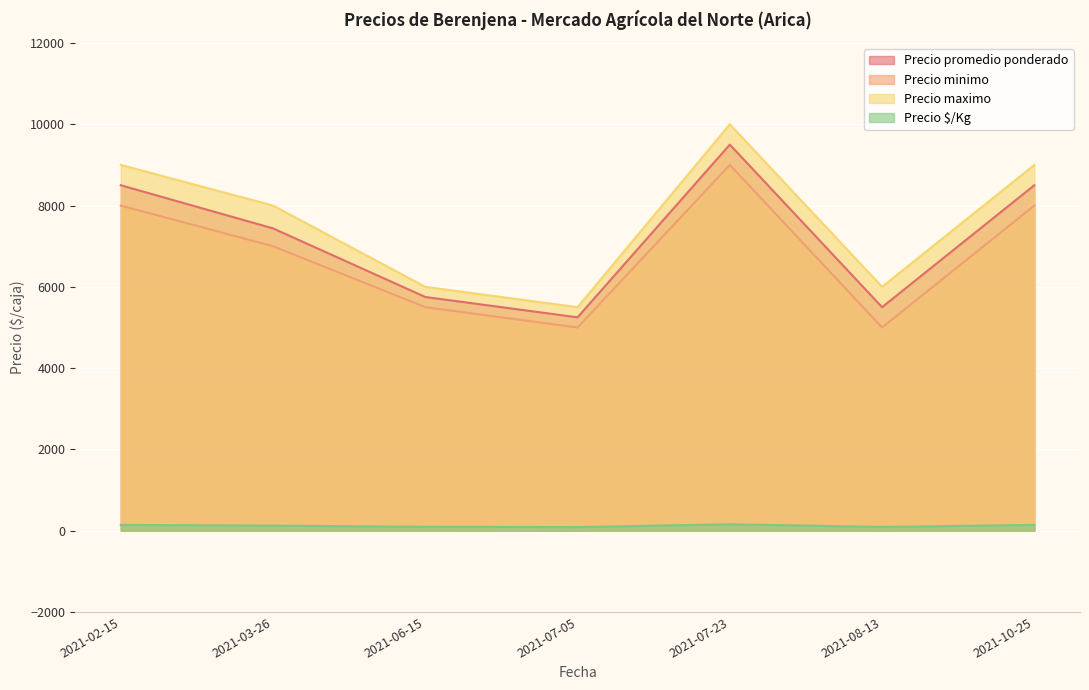

Reading left to right, what are all the values shown in this chart?

Precio promedio ponderado: 2021-02-15=8500	2021-03-26=7438	2021-06-15=5750	2021-07-05=5250	2021-07-23=9500	2021-08-13=5500	2021-10-25=8500
Precio minimo: 2021-02-15=8000	2021-03-26=7000	2021-06-15=5500	2021-07-05=5000	2021-07-23=9000	2021-08-13=5000	2021-10-25=8000
Precio maximo: 2021-02-15=9000	2021-03-26=8000	2021-06-15=6000	2021-07-05=5500	2021-07-23=10000	2021-08-13=6000	2021-10-25=9000
Precio $/Kg: 2021-02-15=142	2021-03-26=124	2021-06-15=96	2021-07-05=88	2021-07-23=158	2021-08-13=92	2021-10-25=142